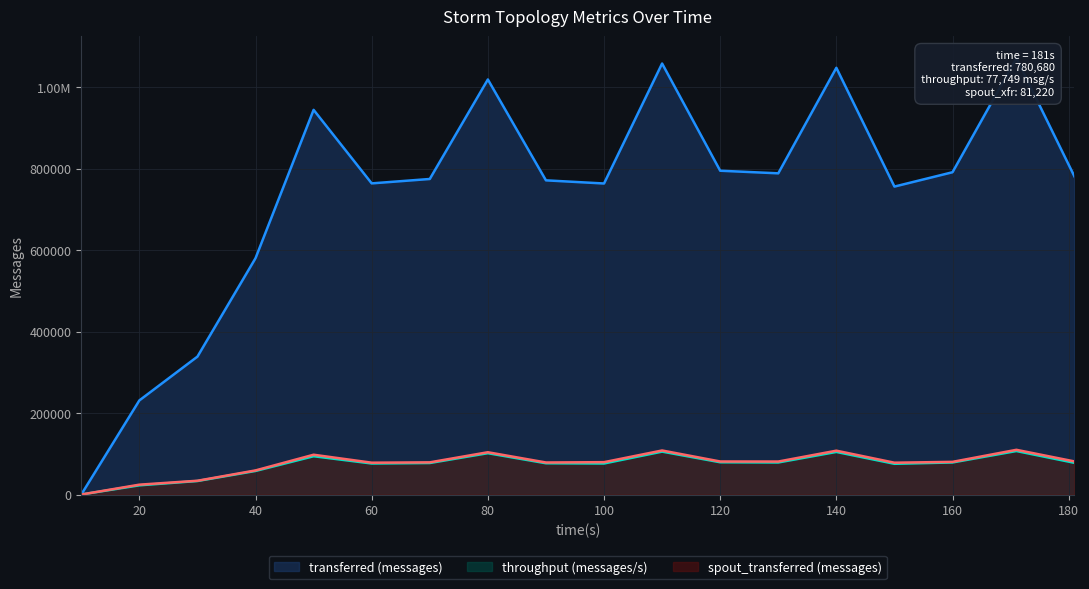

Between 60 and 181, which series saw the biggest shift?

transferred (messages)